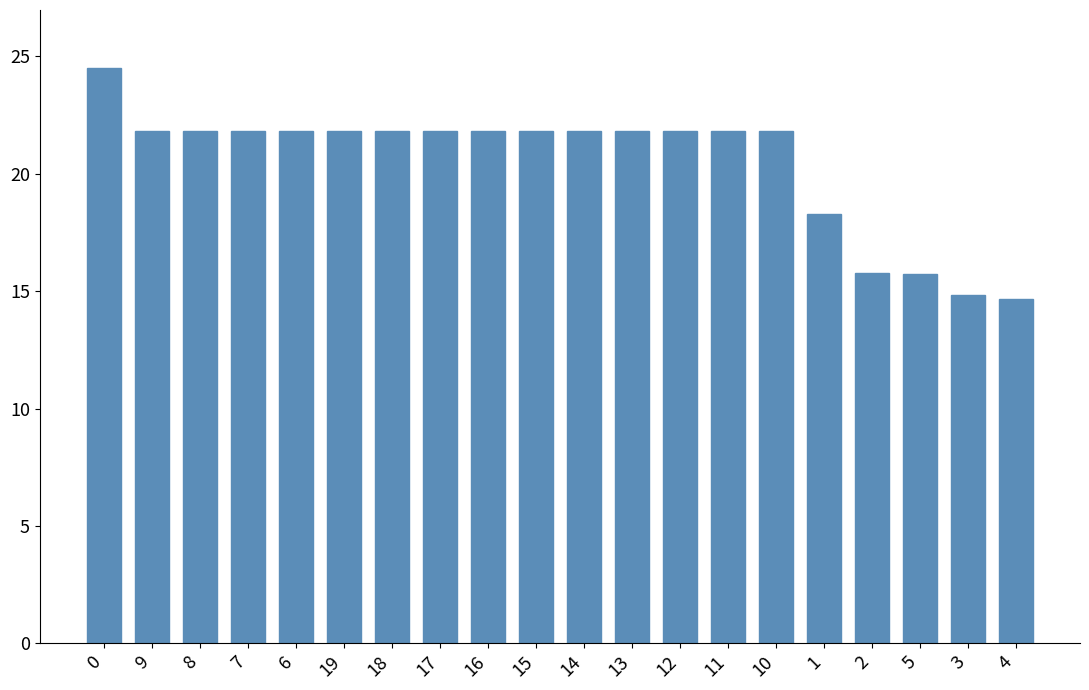

What is the sum of the values at 13 and 16?

43.6